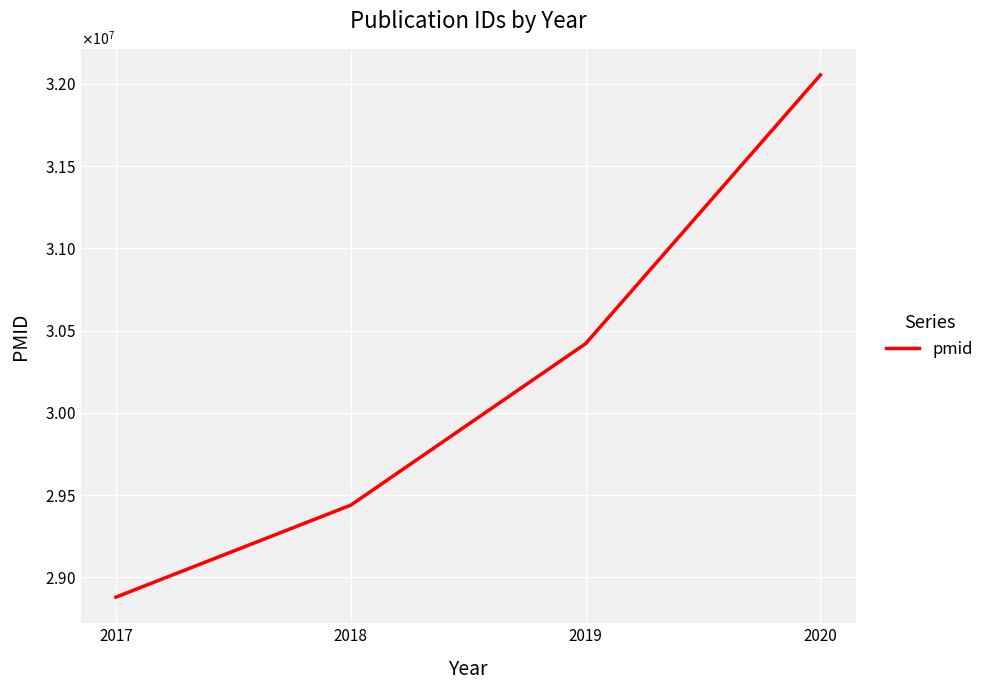

What is the change in value from 2018 to 2020?

+2615979